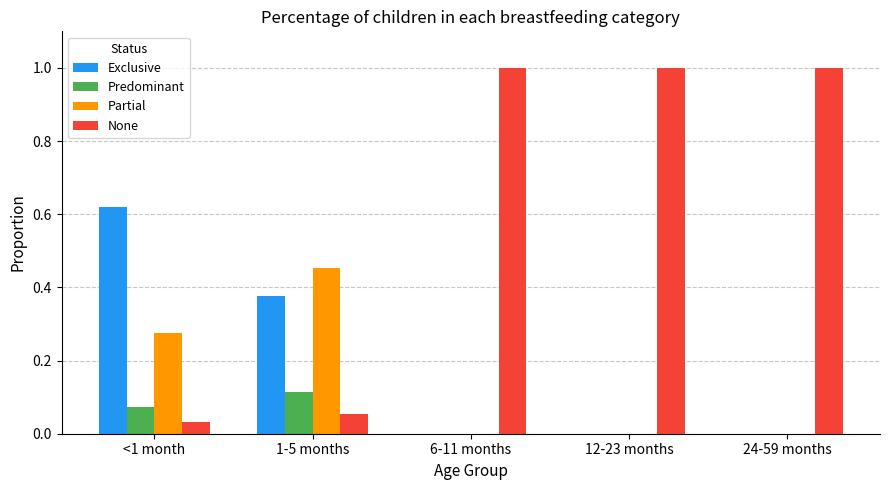

Is it true that Exclusive equals 0.2 at 12-23 months?

False